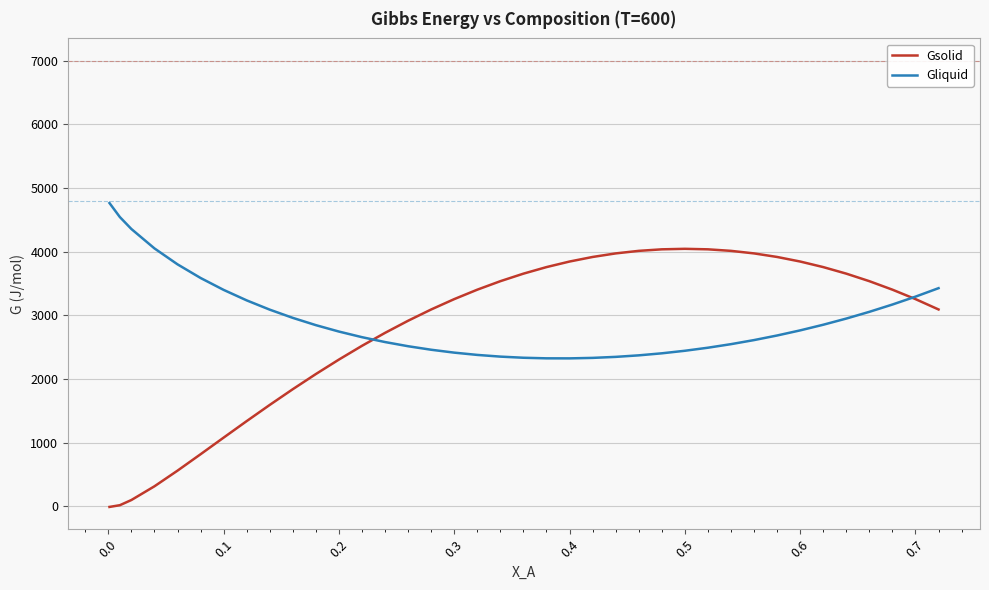

What is the difference between the maximum and second lowest values in the Gliquid series?

2438.6